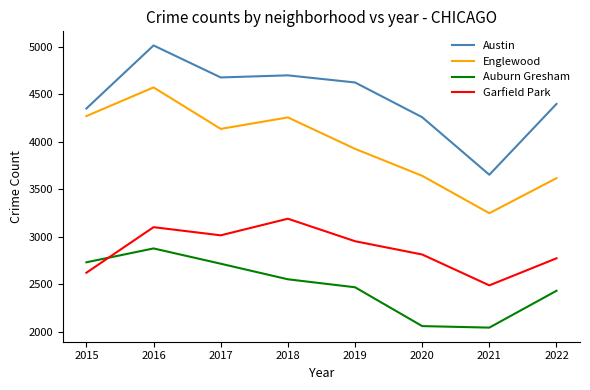

Is this an area chart (filled region under the line)?

No